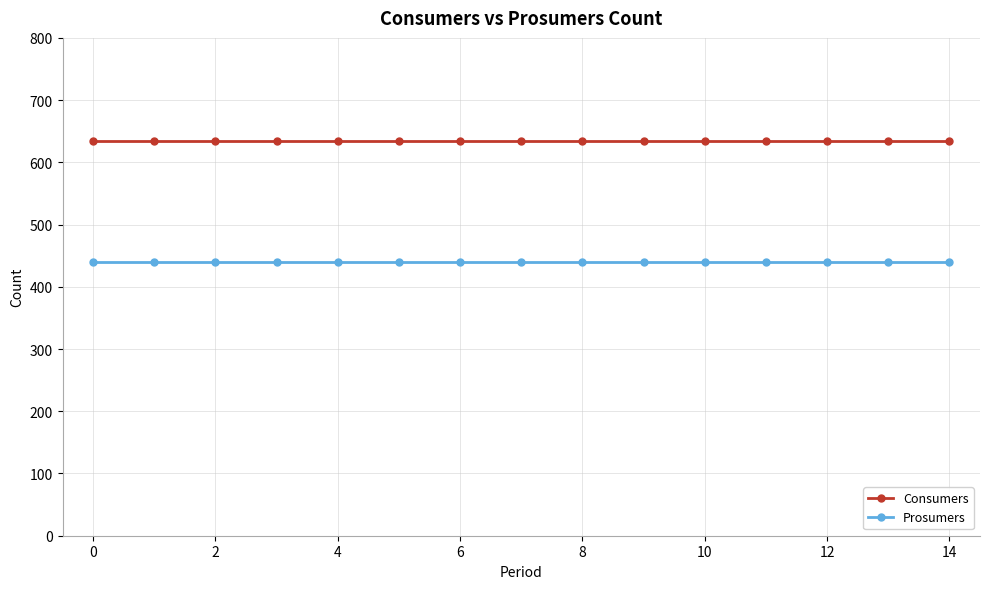

What are all the series names shown in the legend?

Consumers, Prosumers